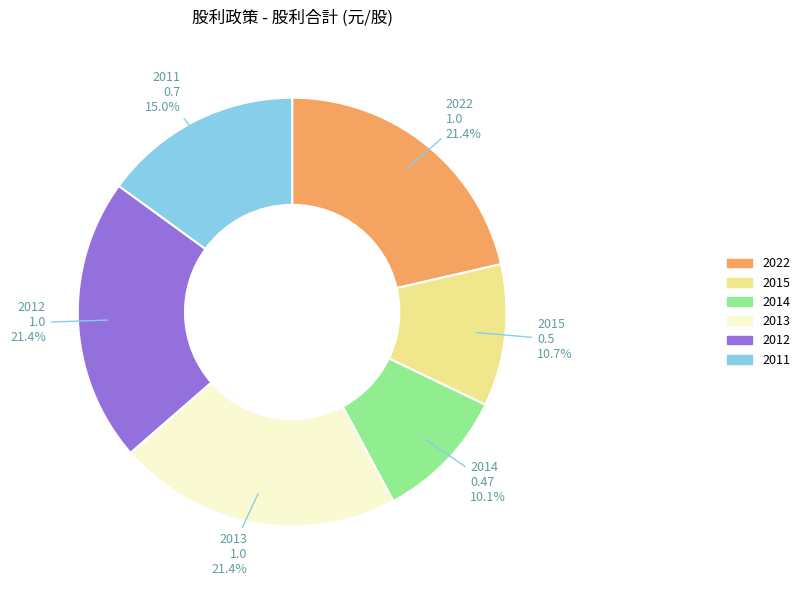

The 2011 slice represents 15% of the pie. True or false?

True